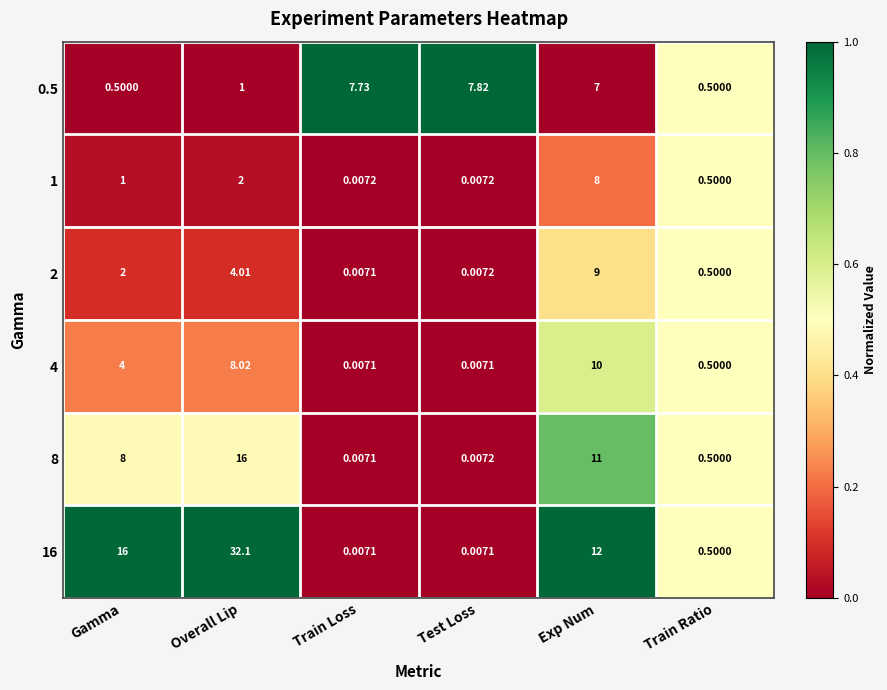

At which label is 8 closest to 8?

Gamma